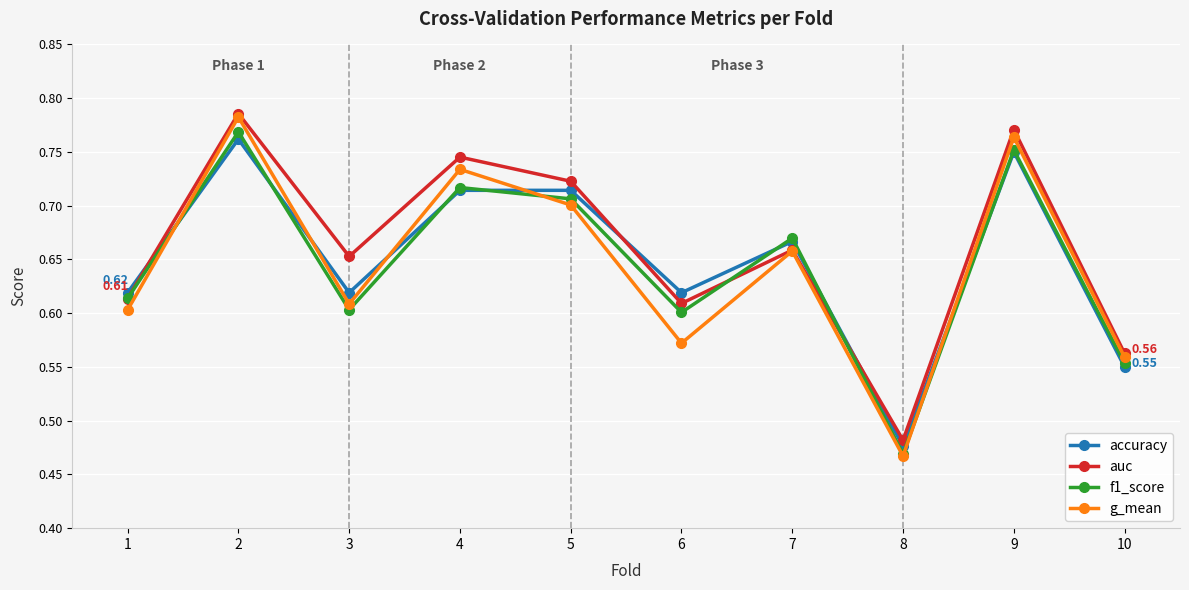

What is the sum of all f1_score values?

6.5